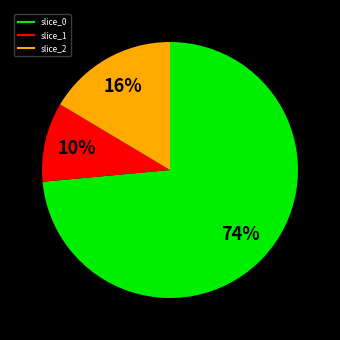

To the nearest percent, what is the average slice percentage?

33%